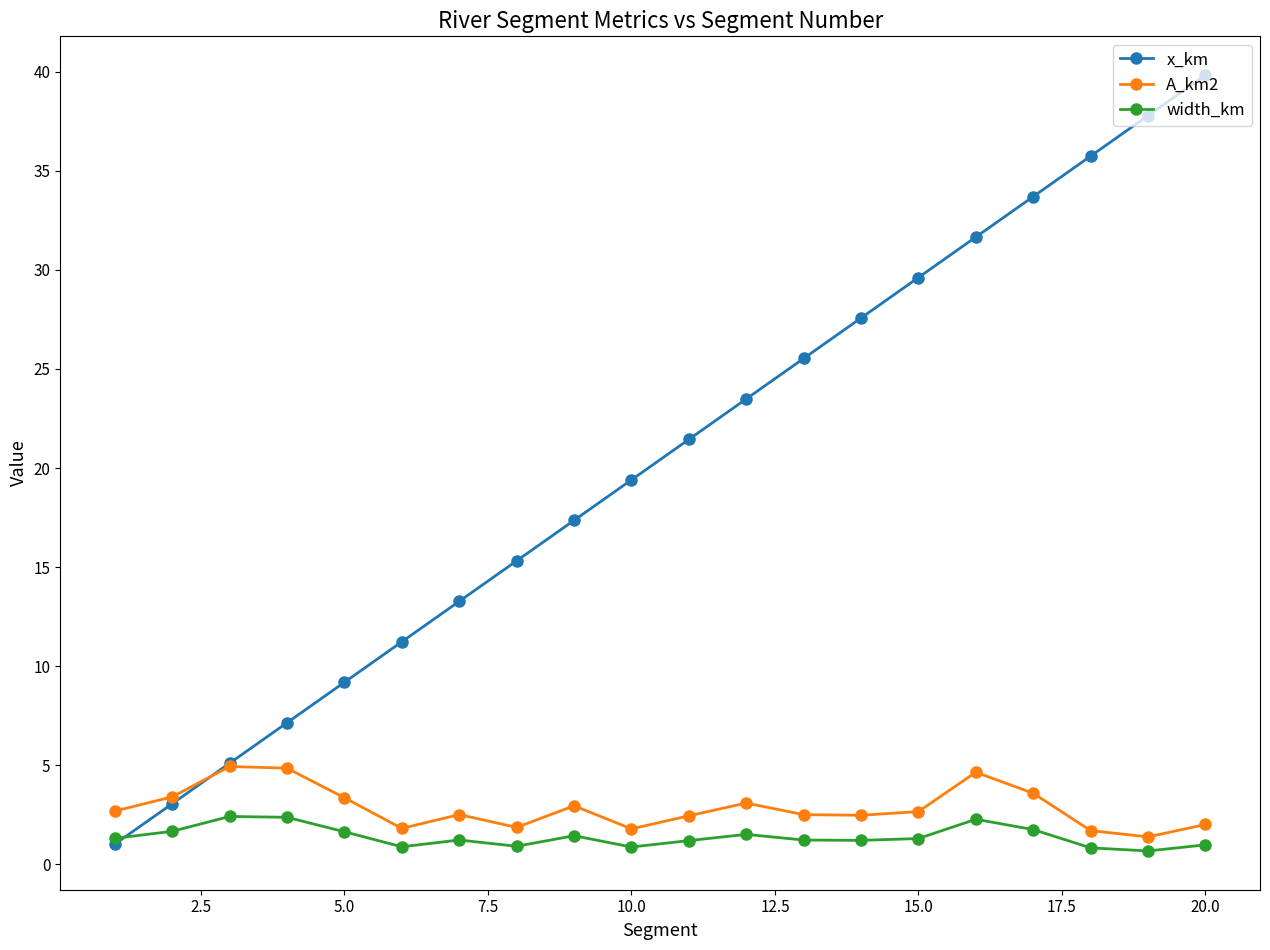

True or false: x_km has more than 0 points higher than both neighbors.

False